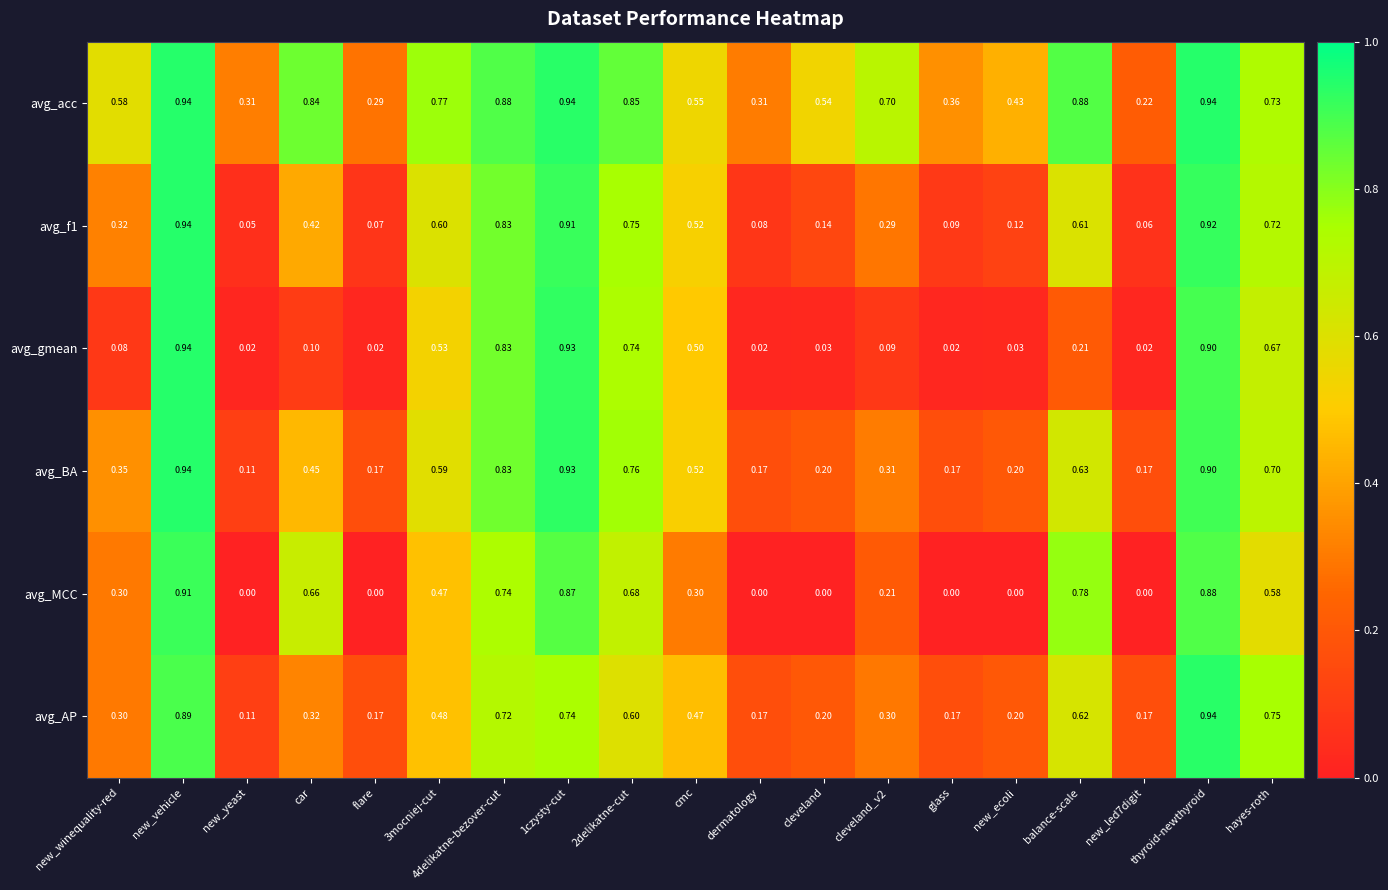

Which series has the largest total across all categories?

avg_acc